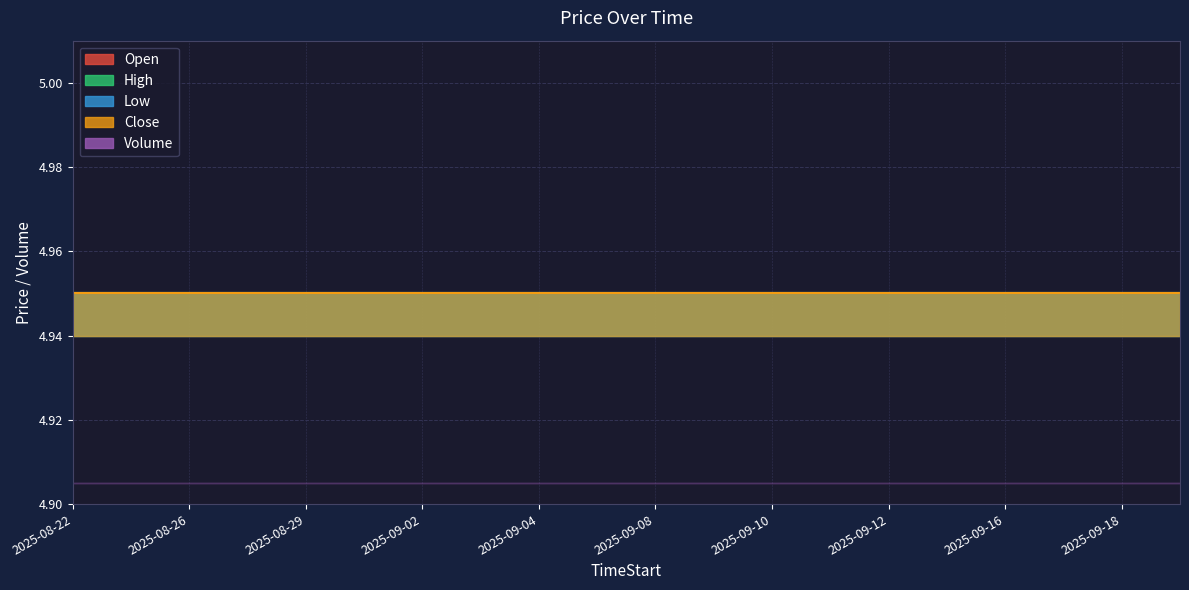

At which label is Open closest to 4?

2025-08-22